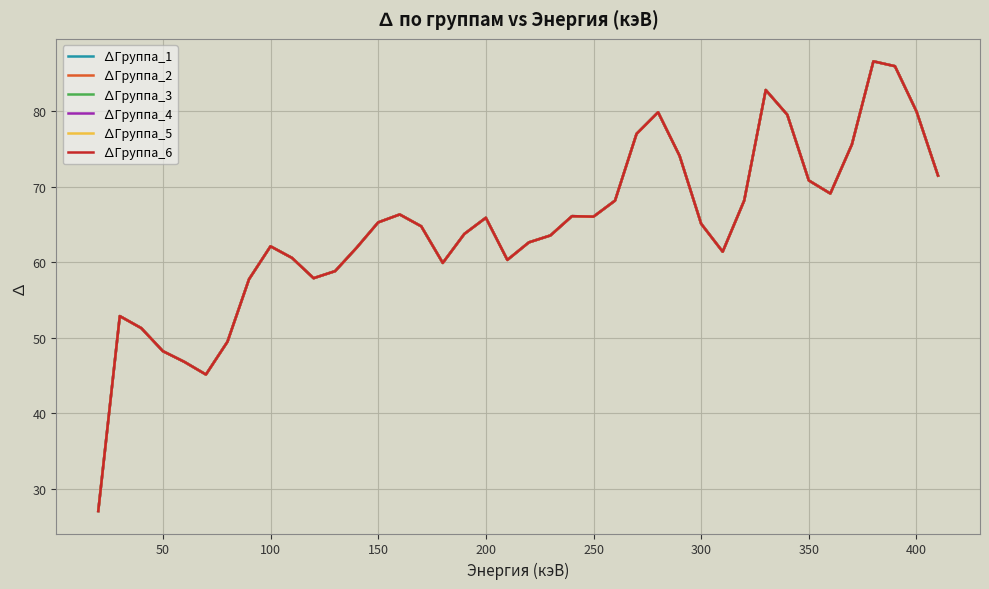

List the series in order of their peak value, highest first.

∆Группа_1, ∆Группа_2, ∆Группа_3, ∆Группа_4, ∆Группа_5, ∆Группа_6